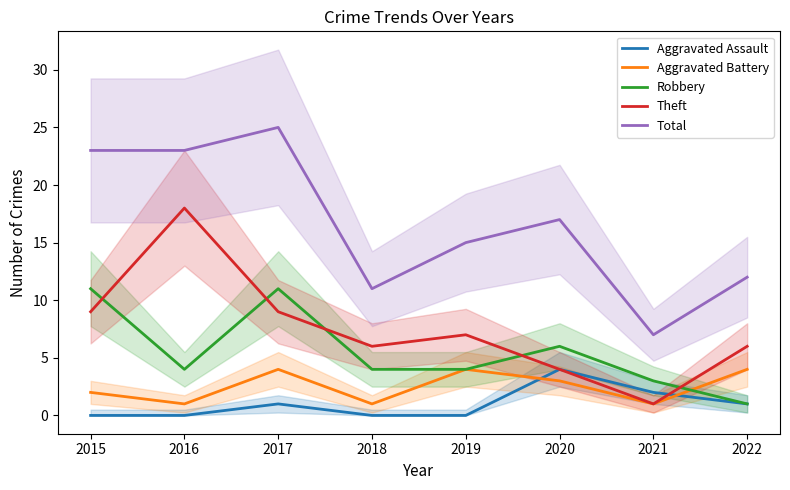

What is the lowest value of the Aggravated Battery series?

1